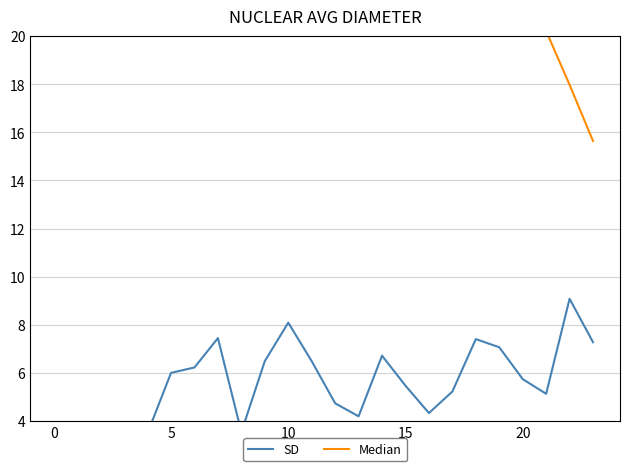

How many lines are shown in the chart?

2